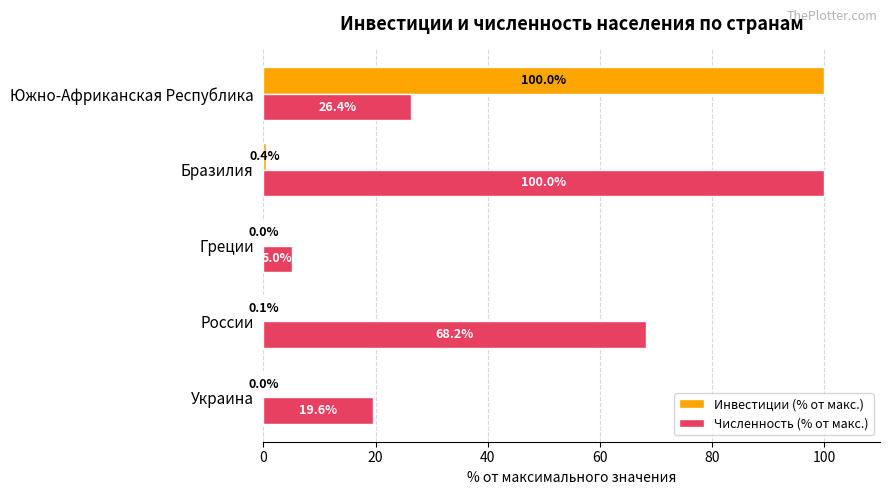

At which category is the sum across all series the highest?

Южно-Африканская Республика